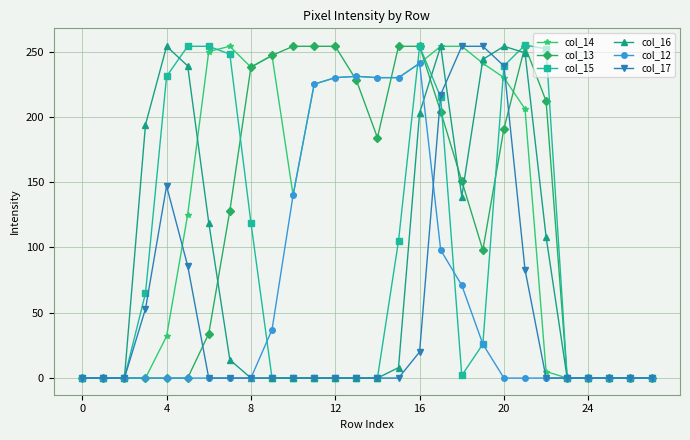

True or false: col_16 has more than 0 interior local peaks.

True